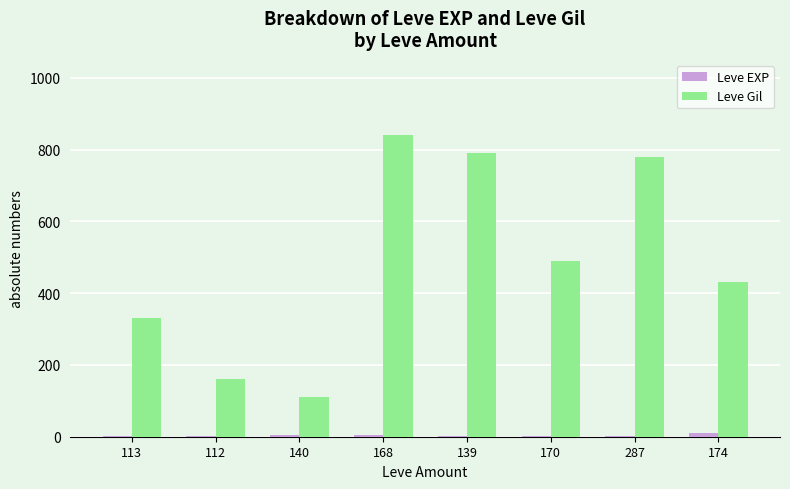

What is the greatest value displayed?

840